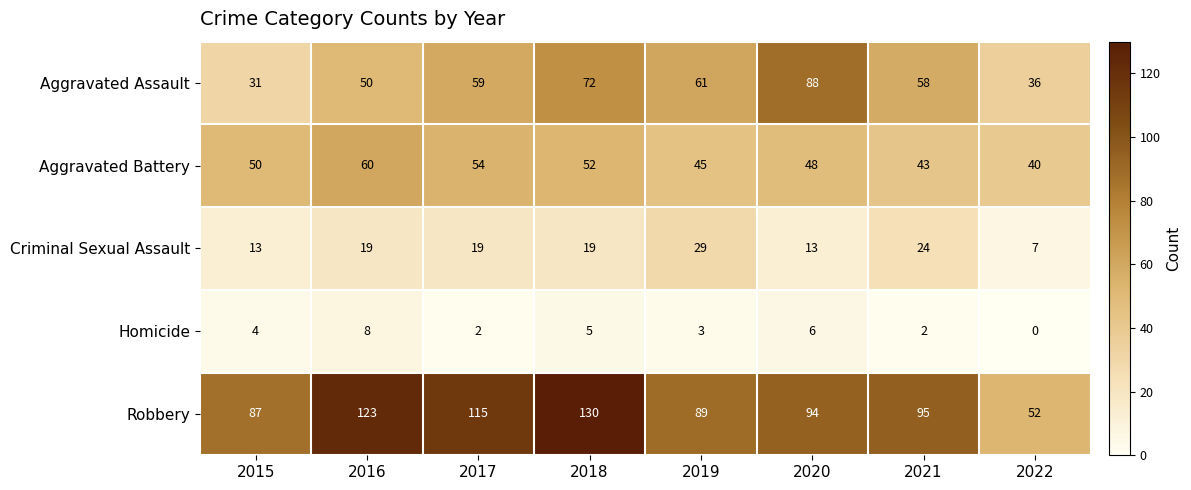

True or false: Robbery has a value of 192 at 2016.

False